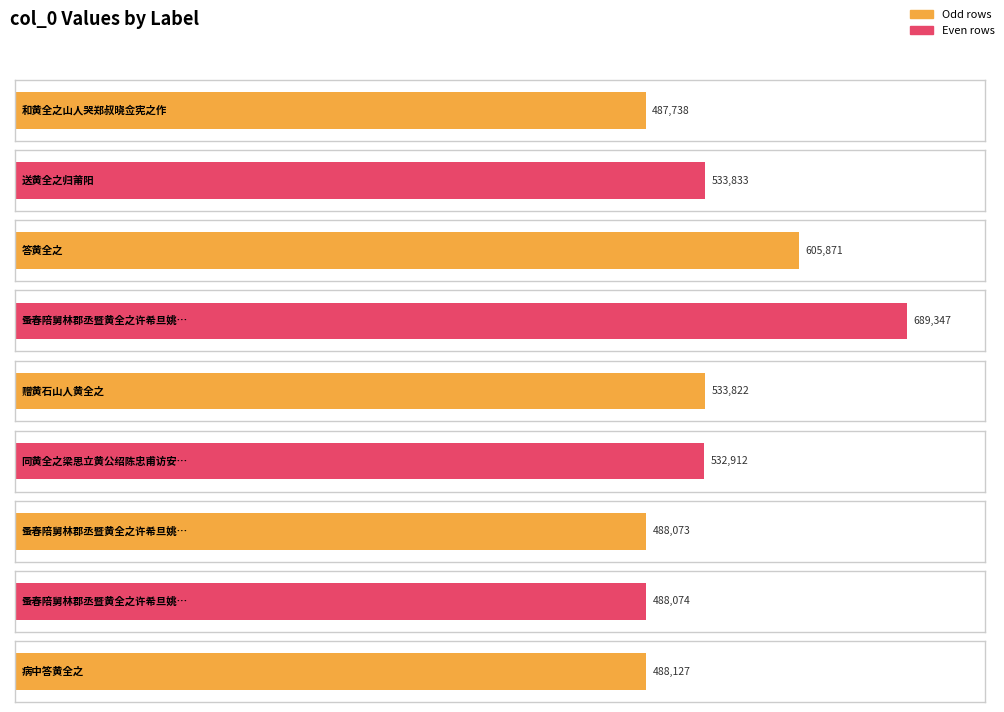

What is the average value?

538644